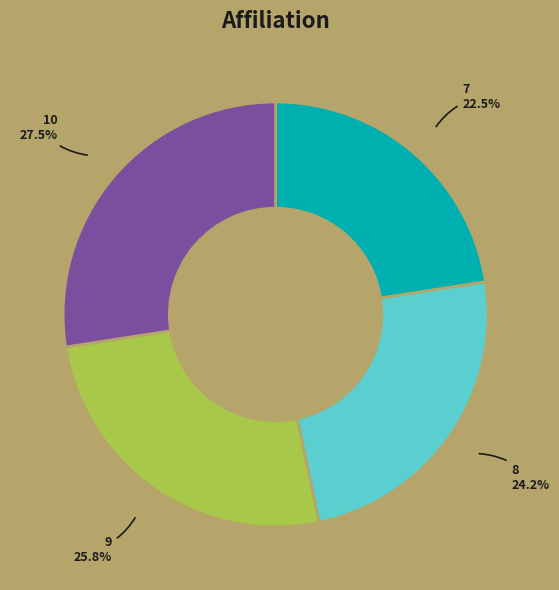

To the nearest percent, what is the average slice percentage?

25%